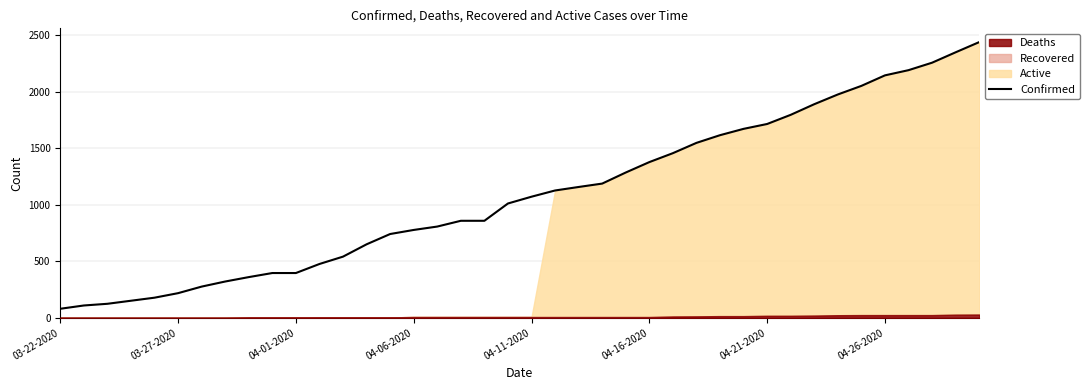

What is the maximum value for Confirmed?

2438